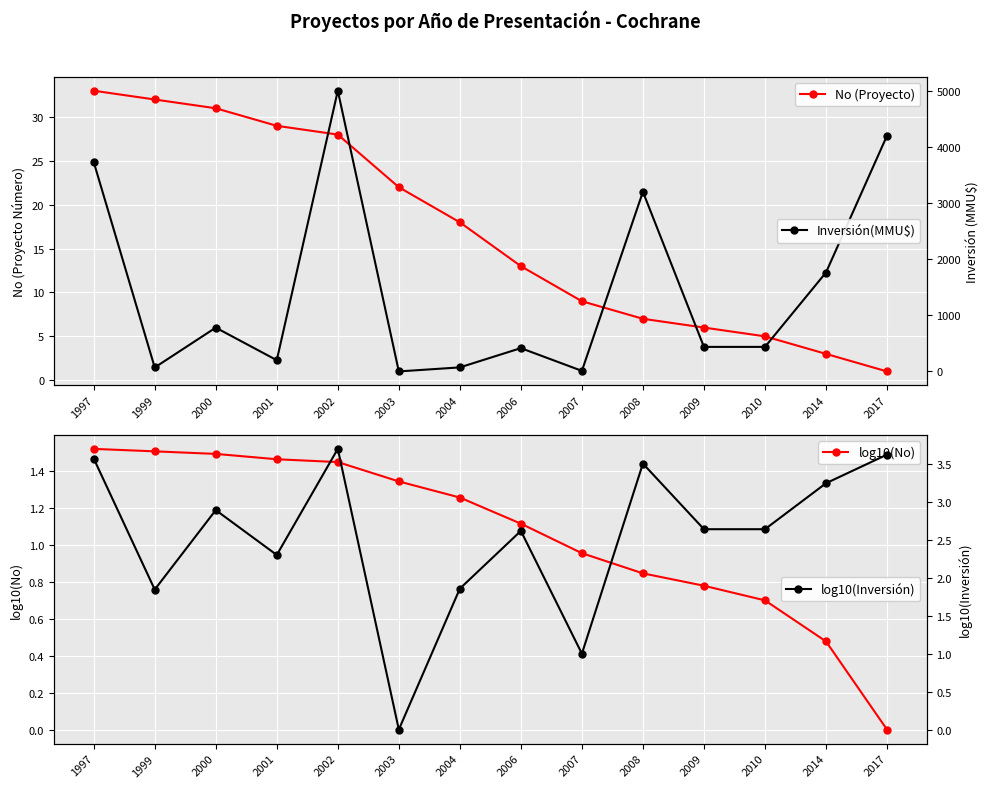

Is this an area chart (filled region under the line)?

No